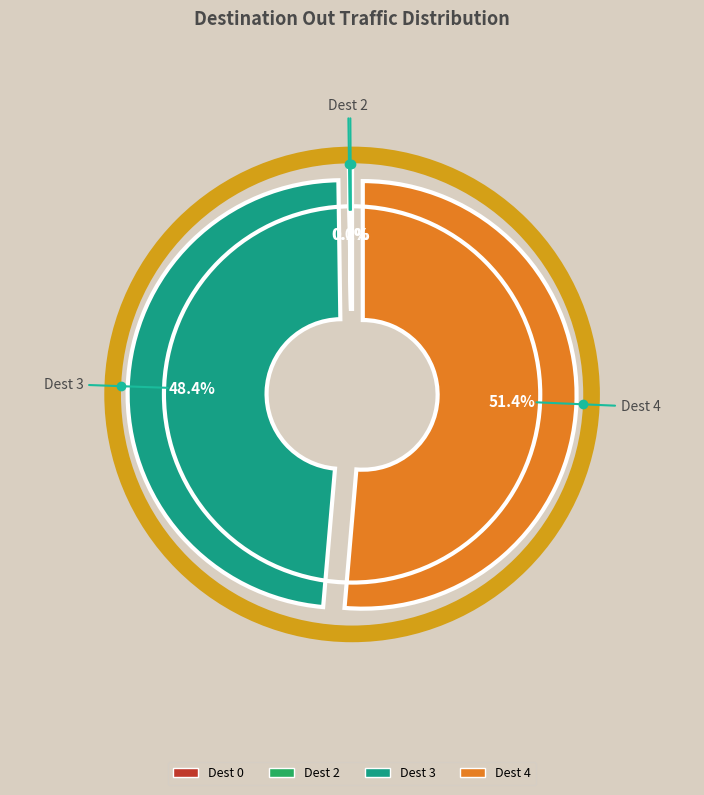

Is there any slice that represents more than half of the pie?

Yes